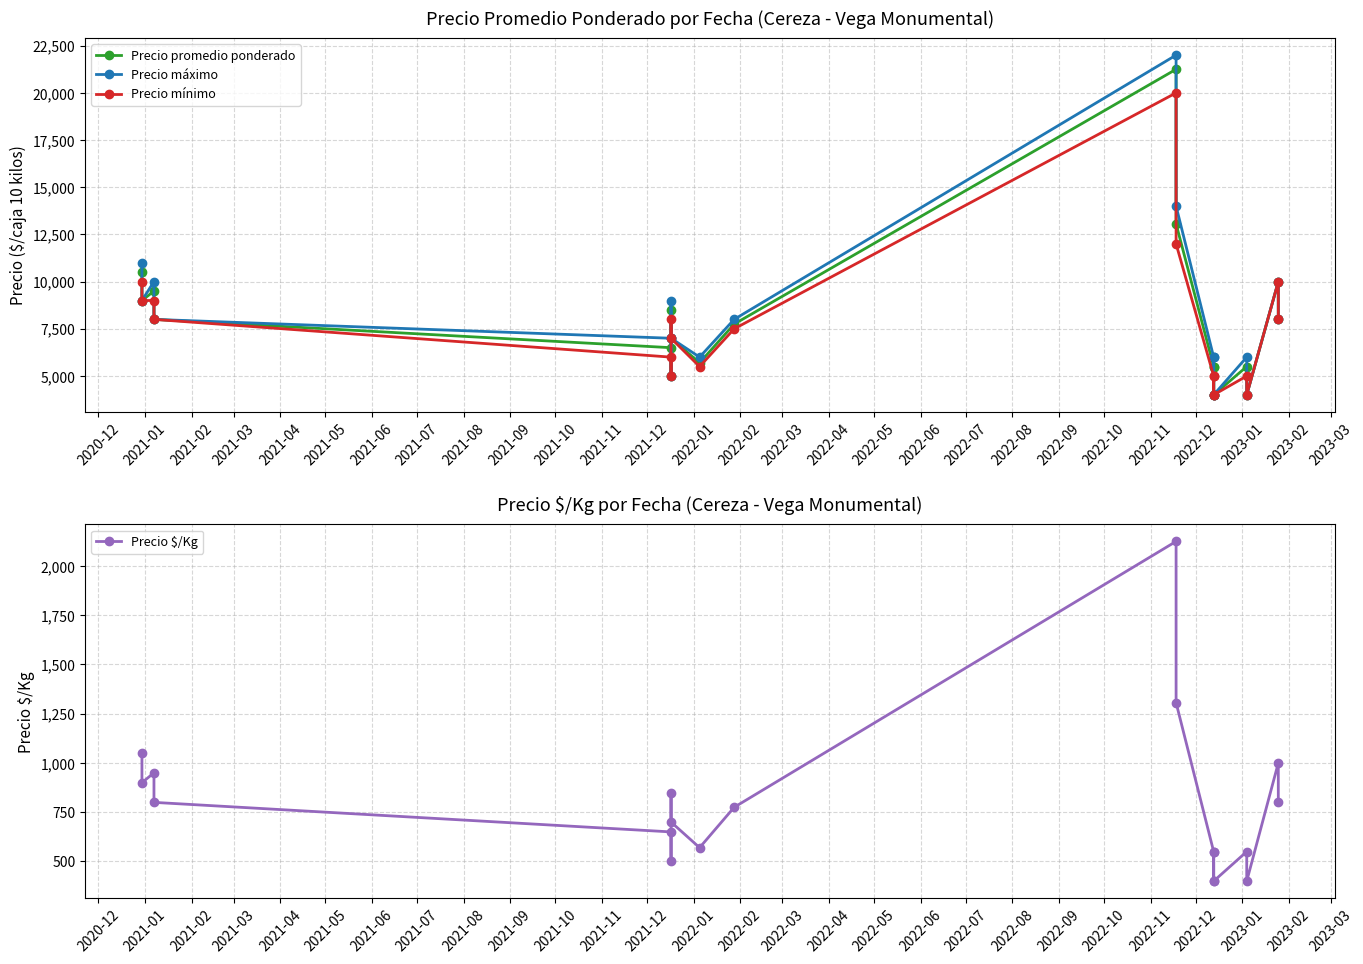

Which series has the widest spread of values?

Precio máximo